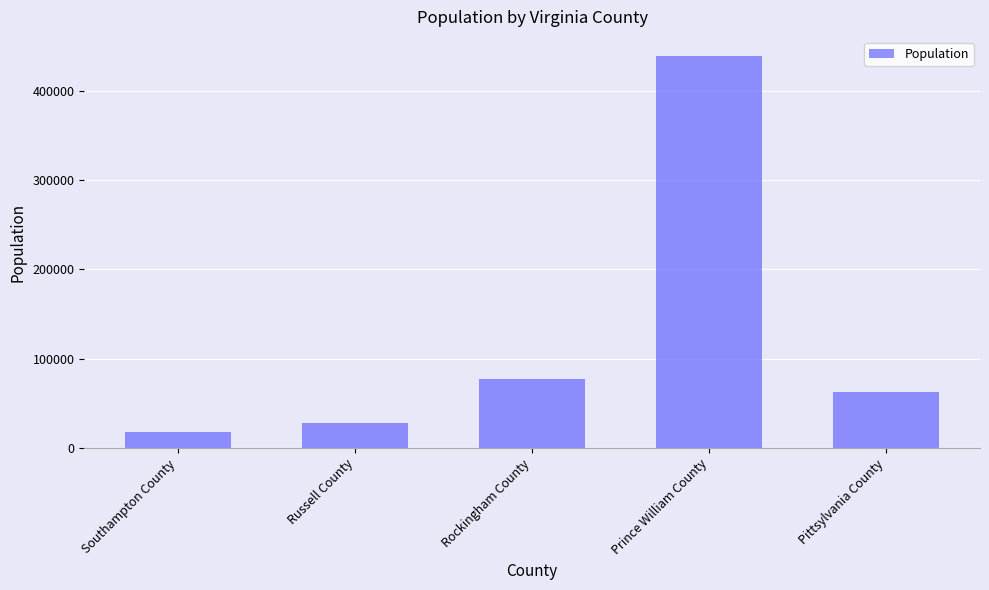

Where is the data nearest to the value 228354?

Rockingham County